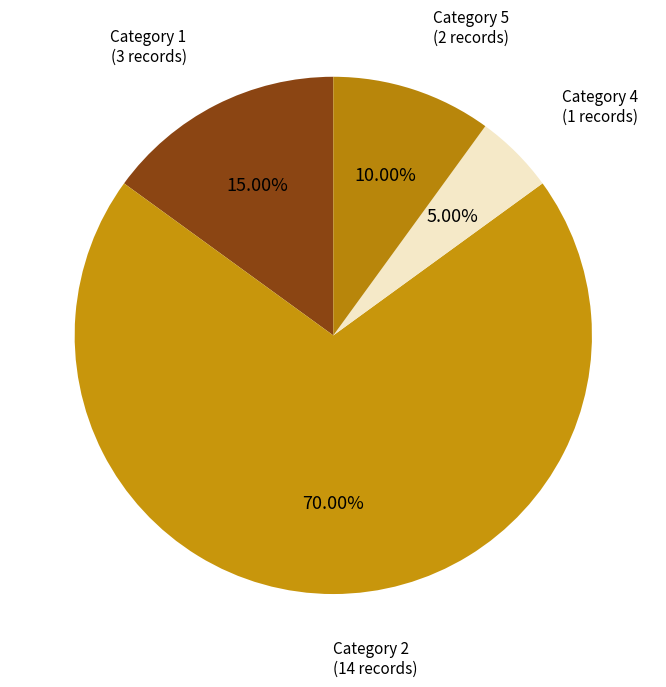

Which slice is the smallest?

Category 4